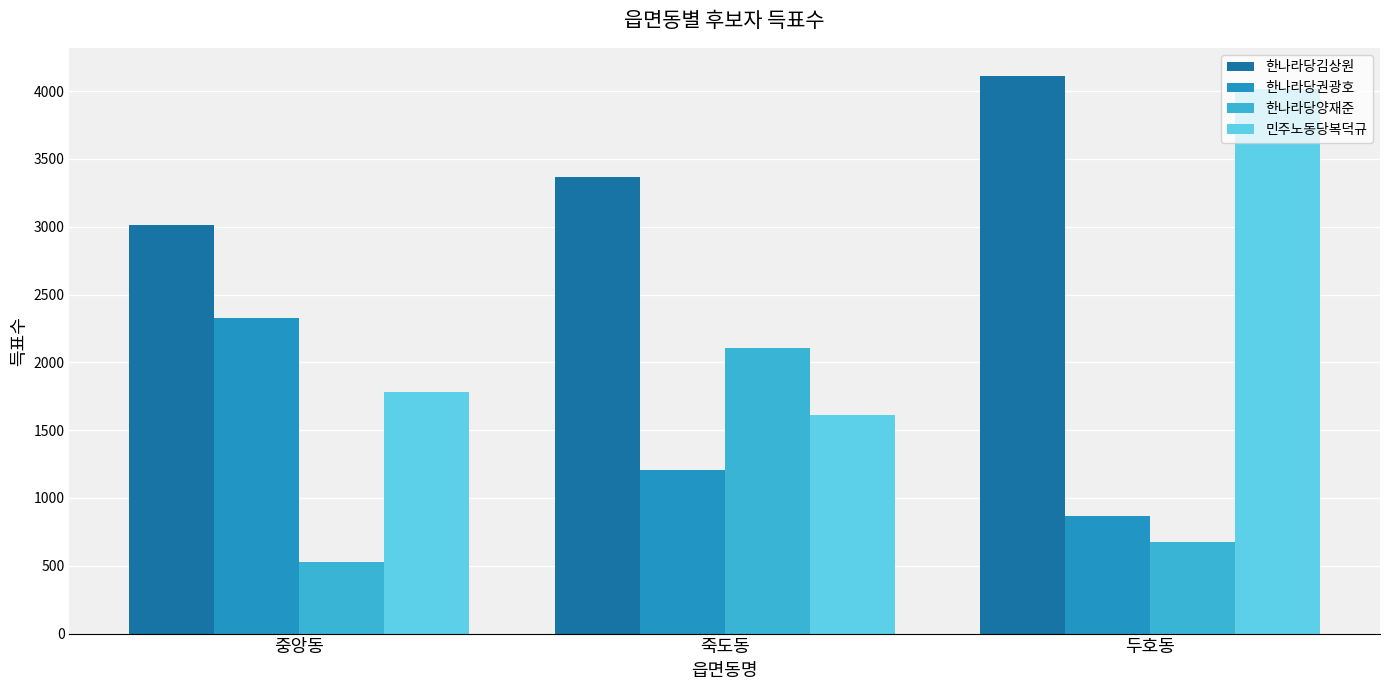

True or false: 한나라당양재준 has a value of 2108 at 죽도동.

True